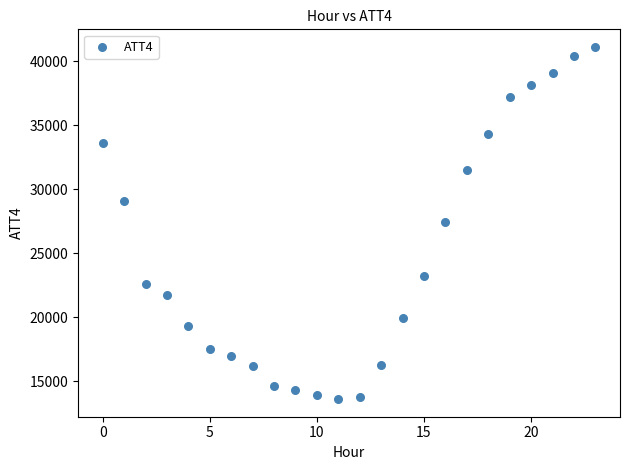

What is the range of Y values (max minus min)?

27500